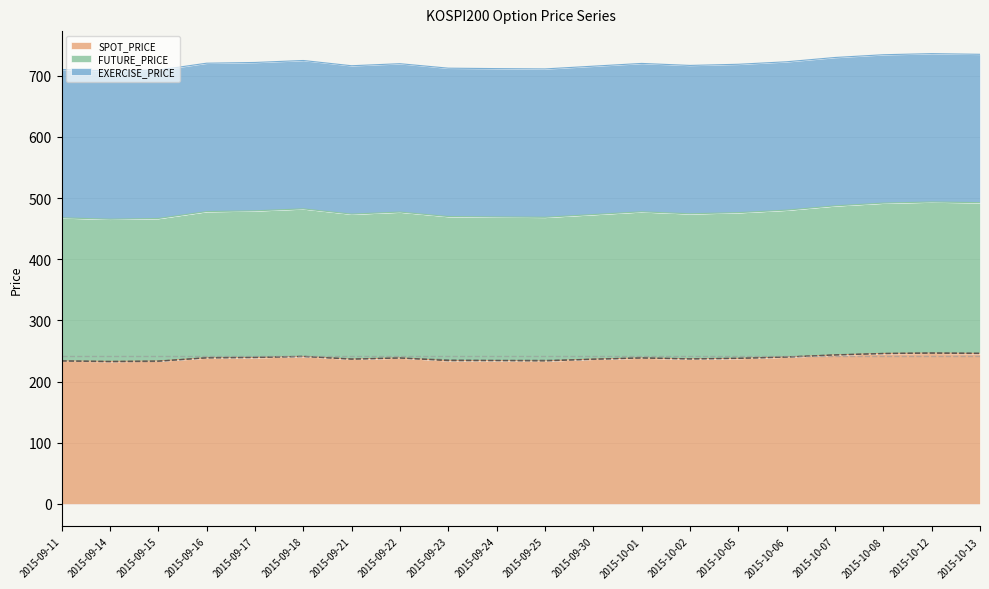

What is the label of the 1st point from the left?

2015-09-11